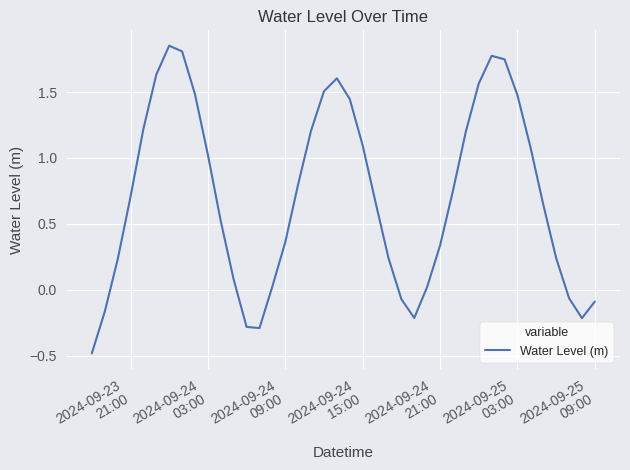

What is the difference between the maximum and minimum values?

2.3